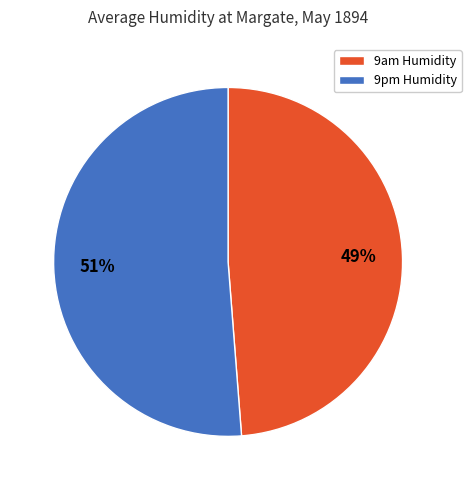

Does 9am Humidity account for over 50% of the chart?

No